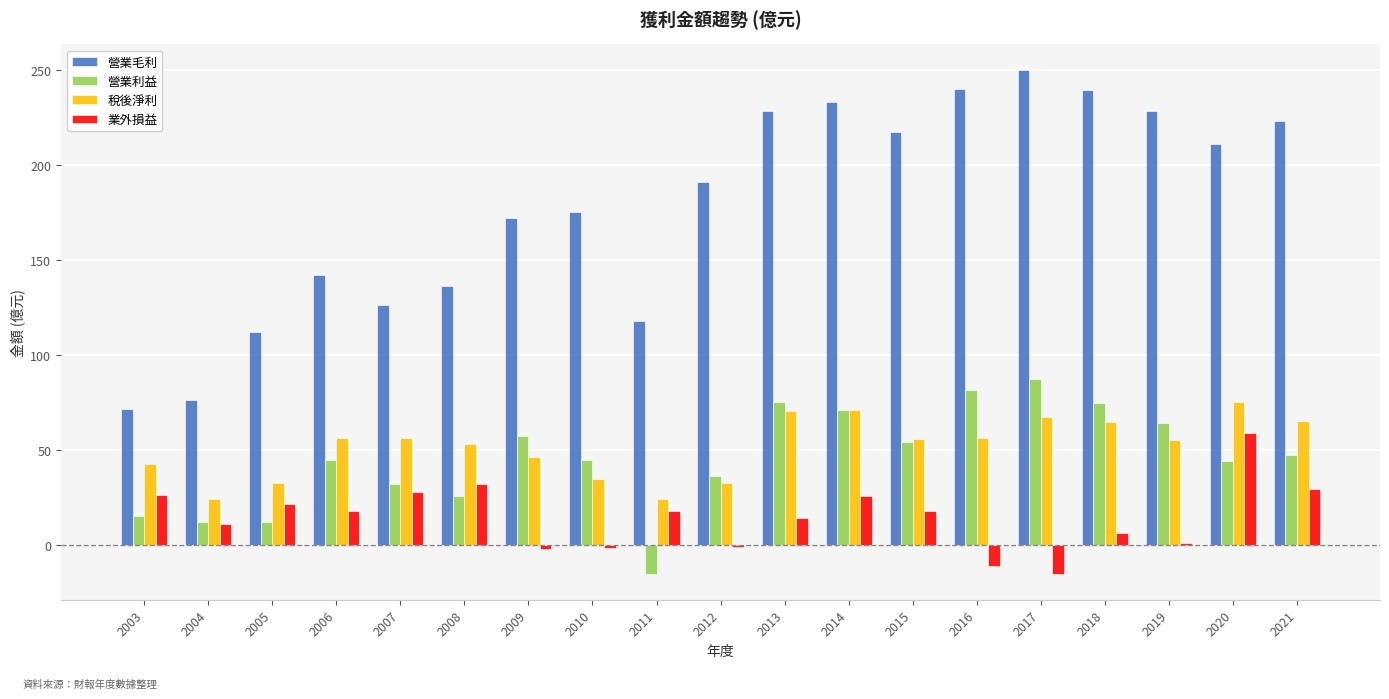

What is the spread (max minus min) of values at 2021?

193.3